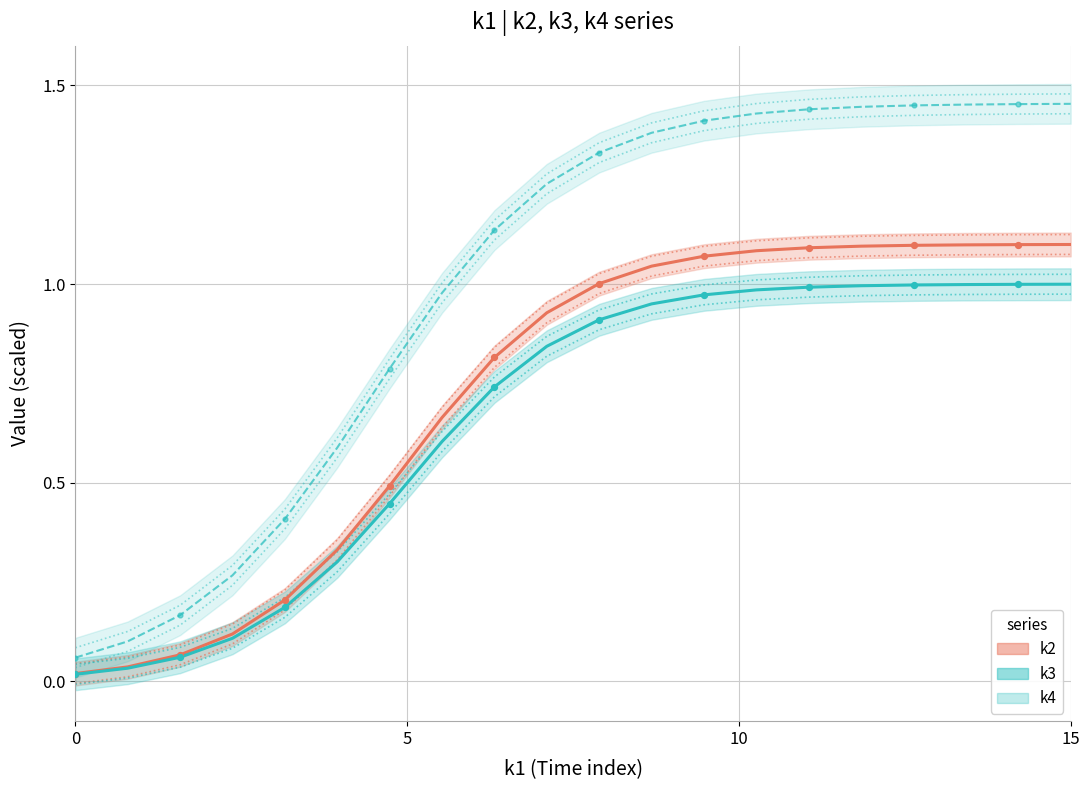

At how many categories does at least one series exceed 0?

20